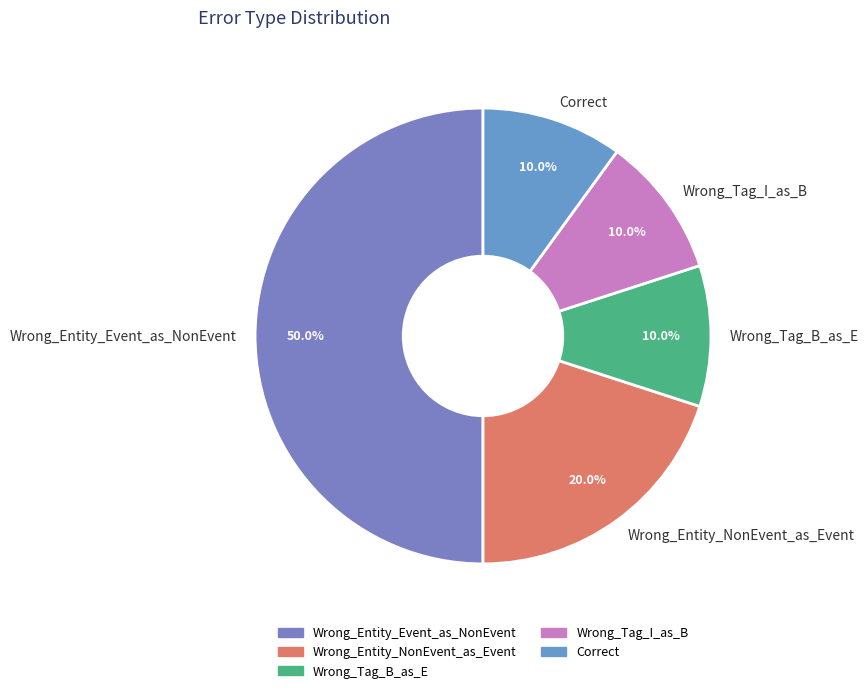

True or false: Wrong_Tag_B_as_E accounts for 23% of the total.

False